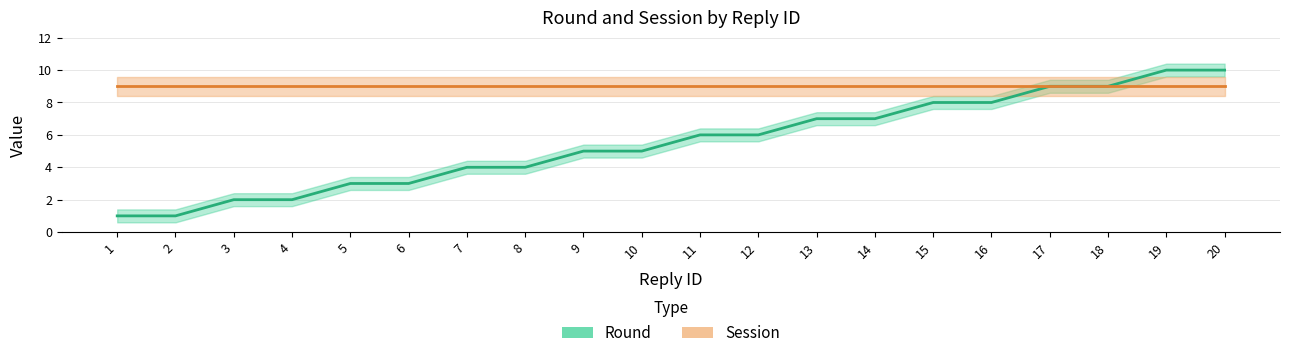

Approximately how many times larger is the value at 20 compared to 1?

10.0